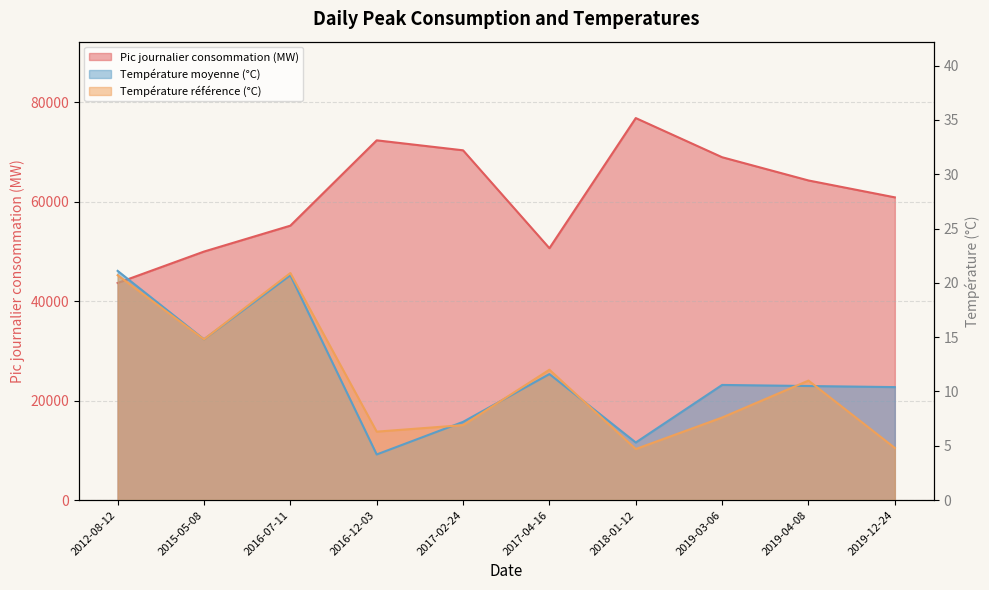

How many series are shown in this chart?

3